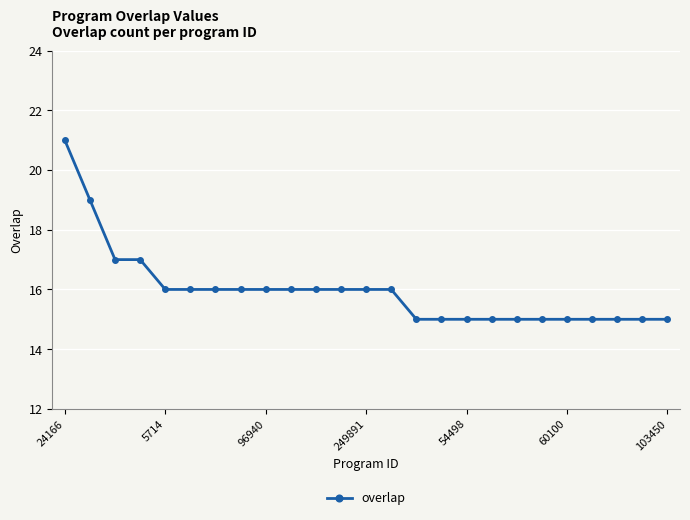

Does the chart have visible grid lines?

Yes